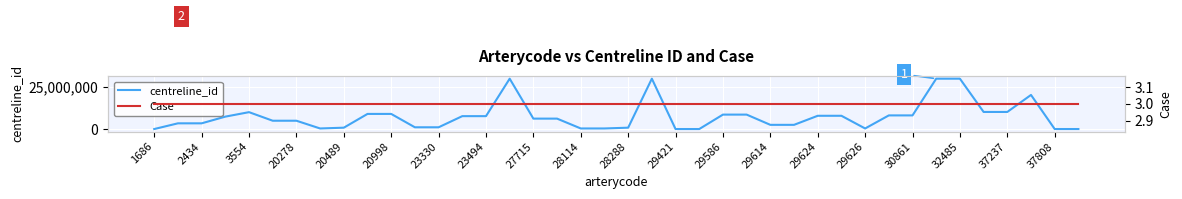

Which series has the largest total across all categories?

centreline_id